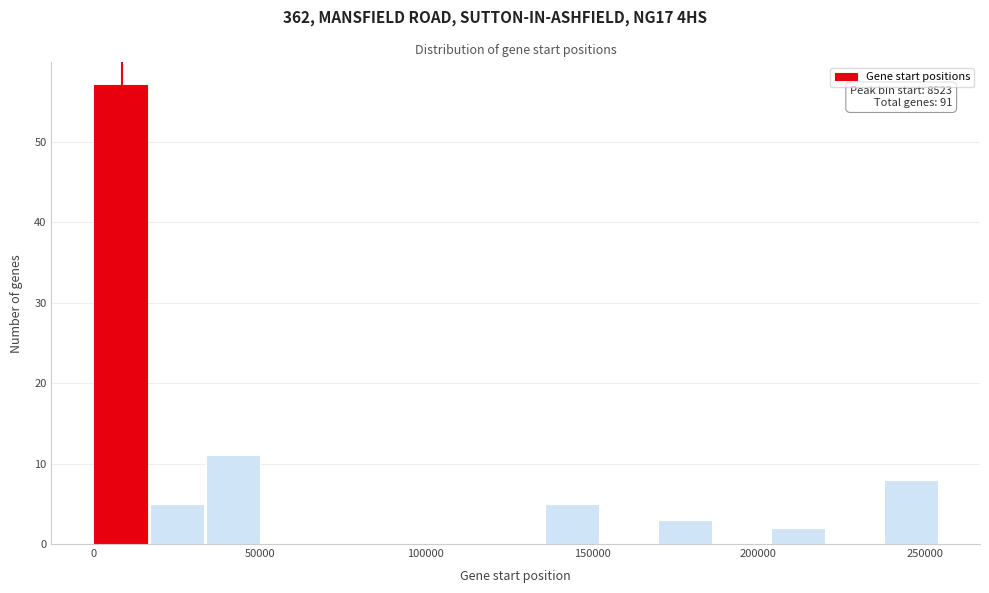

Read against the x-axis, roughly where is the centre of the tallest bar?

10000